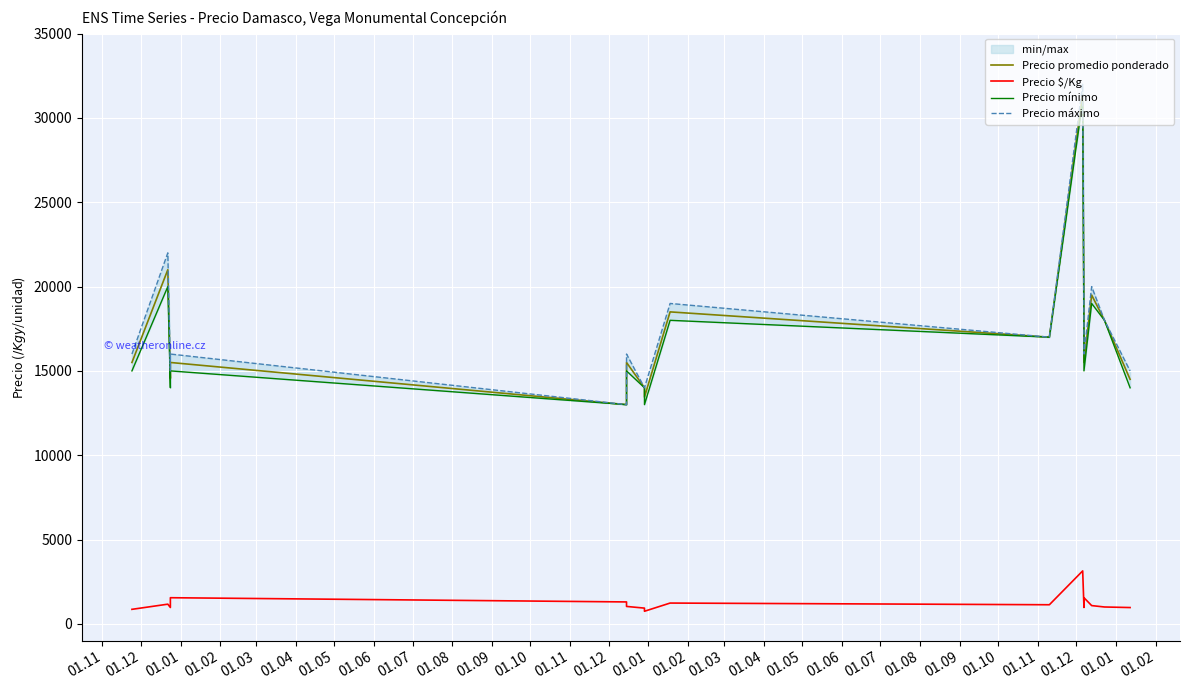

What is the average value of the Precio mínimo series?

16750